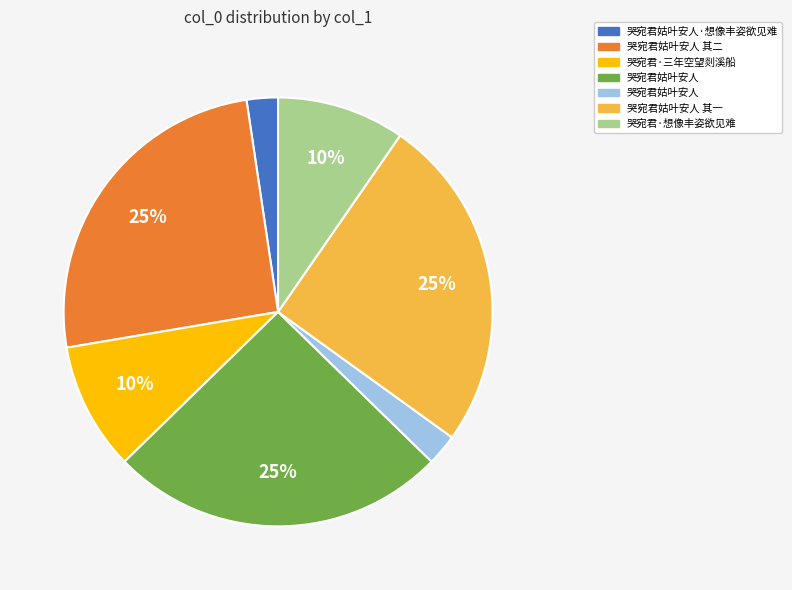

How many segments does this pie chart have?

7